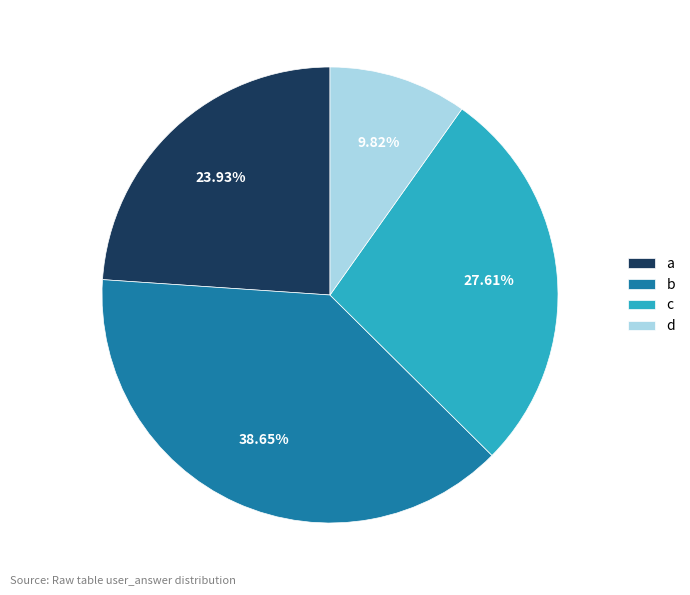

The c slice represents 28% of the pie. True or false?

True